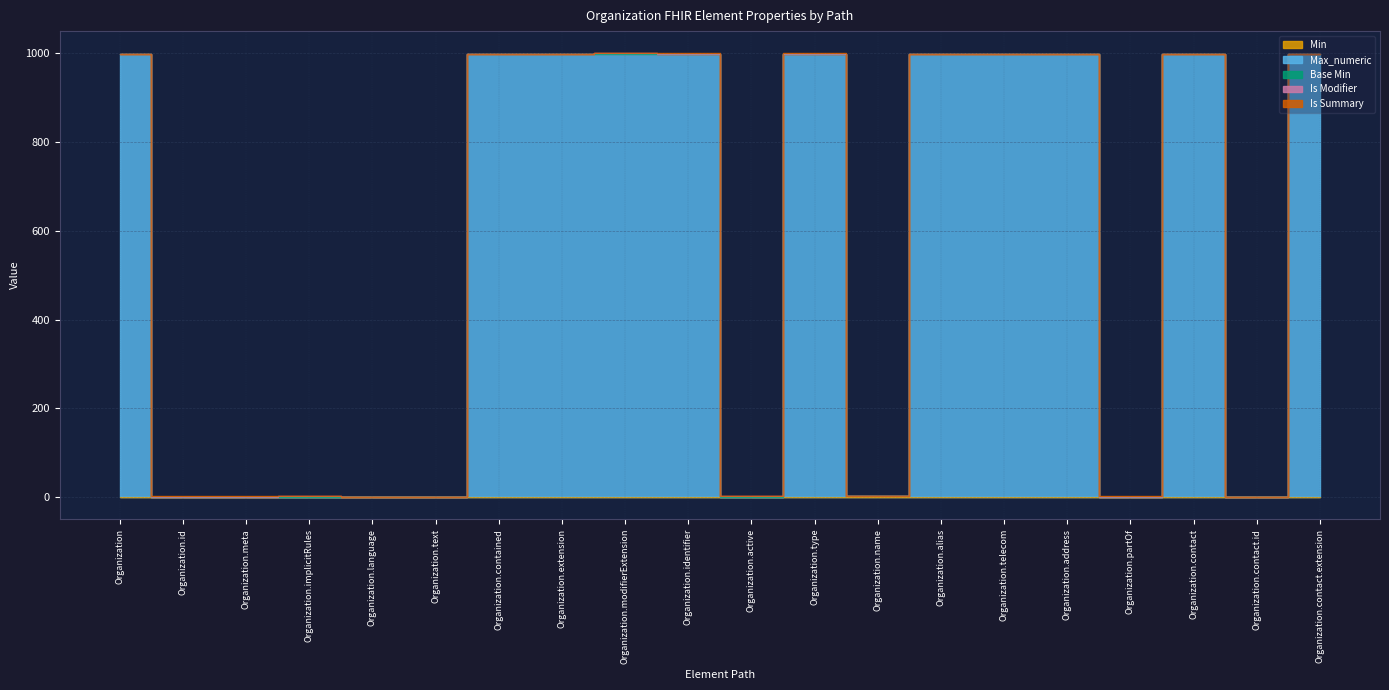

What is the sum of all Max_numeric values?

10998